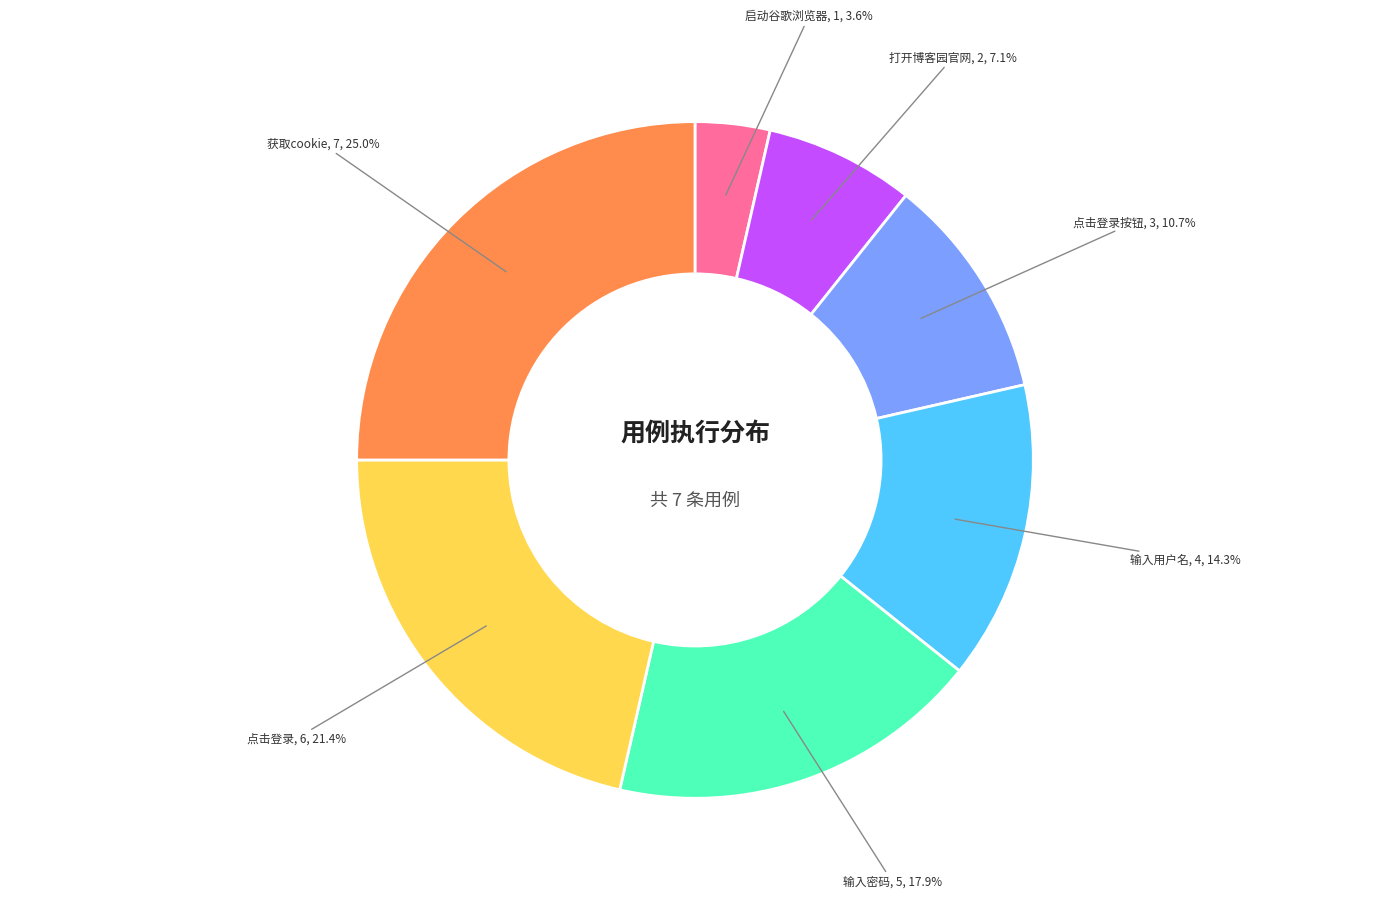

True or false: 启动谷歌浏览器 accounts for 10% of the total.

False